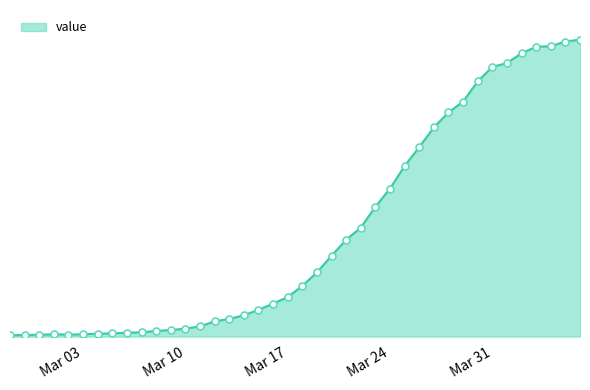

Is this an area chart (filled region under the line)?

Yes